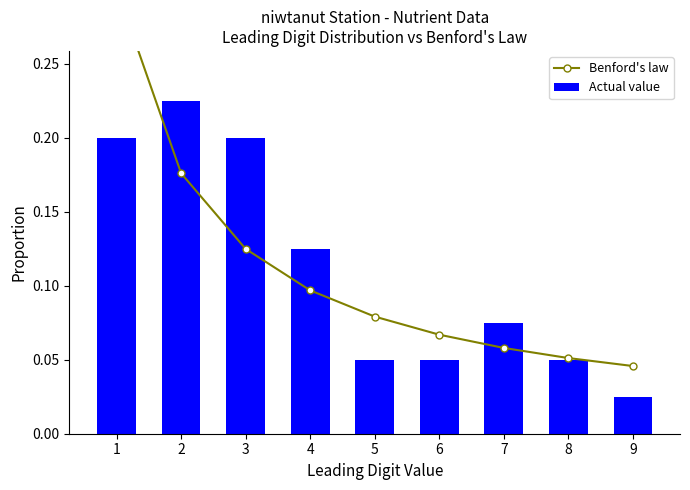

Which has a higher value, 2 or 5?

2